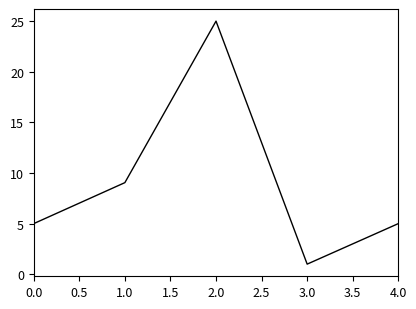

What is the change in value from 0.0 to 1.0?

+4.0